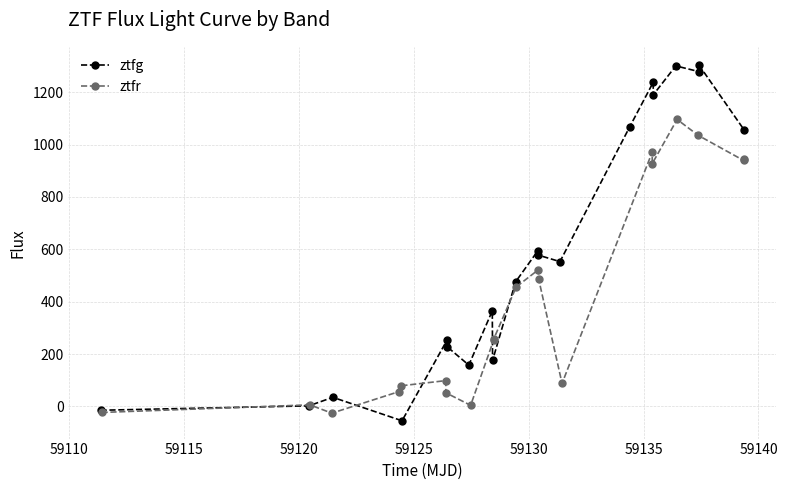

List the series in order of their peak value, lowest first.

ztfr, ztfg